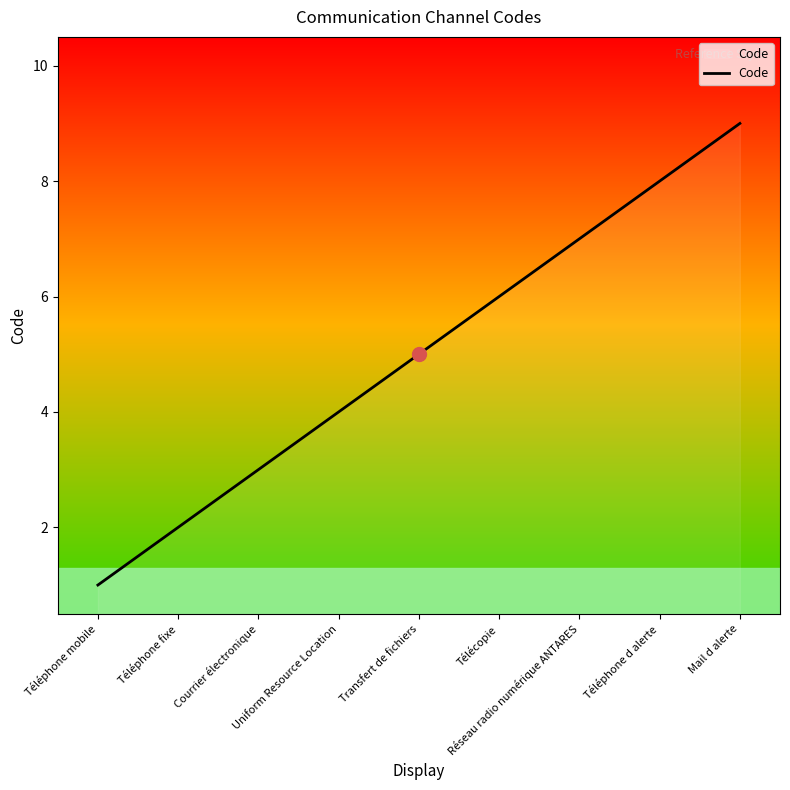

List the labels in order of value, smallest first.

Téléphone mobile, Téléphone fixe, Courrier électronique, Uniform Resource Location, Transfert de fichiers, Télécopie, Réseau radio numérique ANTARES, Téléphone d alerte, Mail d alerte